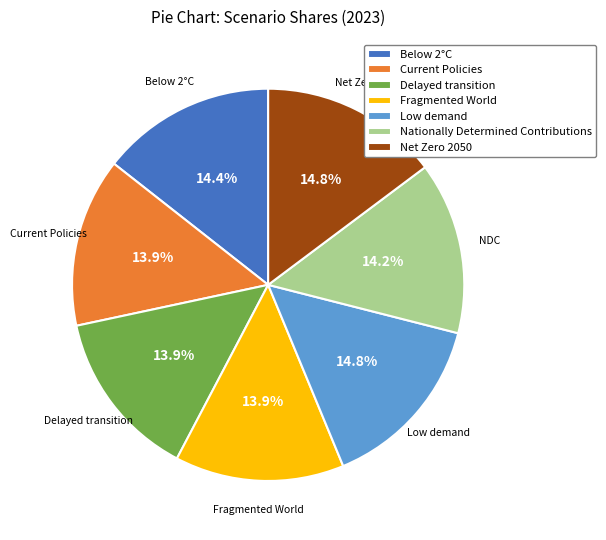

Count the number of slices in the pie.

7